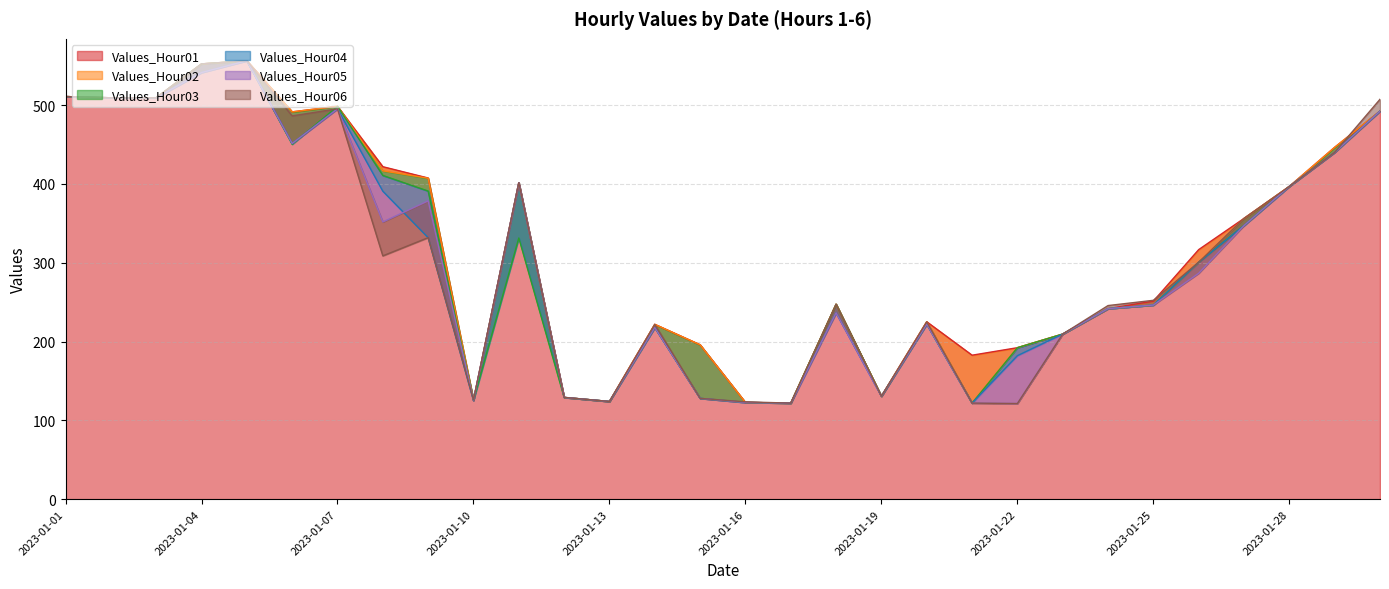

In Values_Hour02, how many points are lower than both neighbors (excluding endpoints)?

7